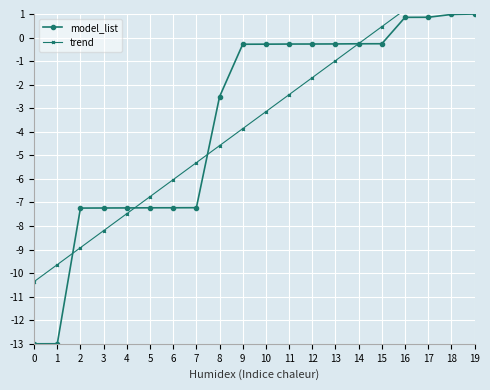

Reading left to right, list all the values displayed in this chart.

model_list: 0=-13.0	1=-13.0	2=-7.2	3=-7.2	4=-7.2	5=-7.2	6=-7.2	7=-7.2	8=-2.5	9=-0.3	10=-0.3	11=-0.3	12=-0.3	13=-0.3	14=-0.3	15=-0.3	16=0.9	17=0.9	18=1.0	19=1.0
trend: 0=-10.4	1=-9.6	2=-8.9	3=-8.2	4=-7.5	5=-6.8	6=-6.0	7=-5.3	8=-4.6	9=-3.9	10=-3.1	11=-2.4	12=-1.7	13=-1.0	14=-0.3	15=0.5	16=1.2	17=1.9	18=2.6	19=3.4